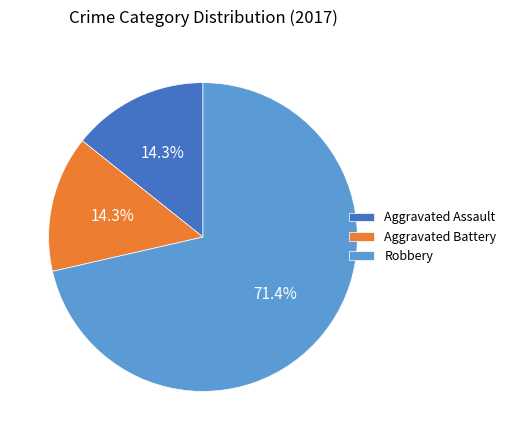

Which slice is the largest?

Robbery